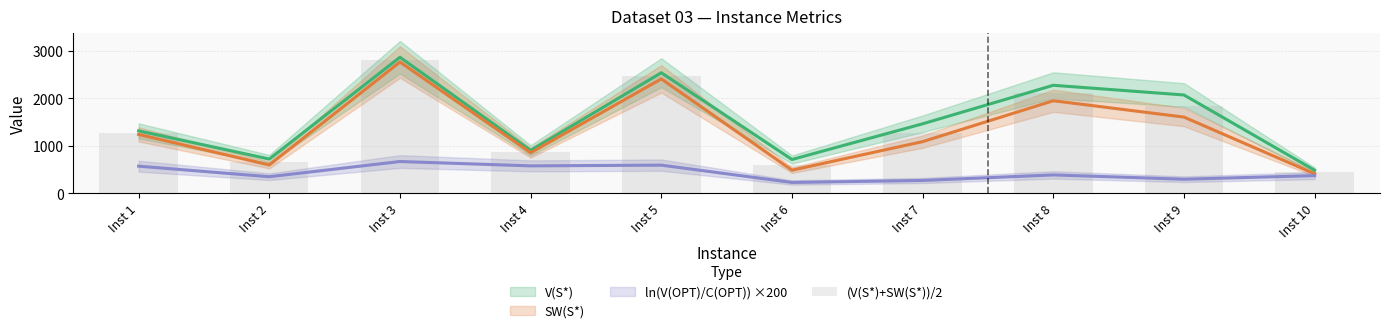

What is the greatest value displayed?

2813.0